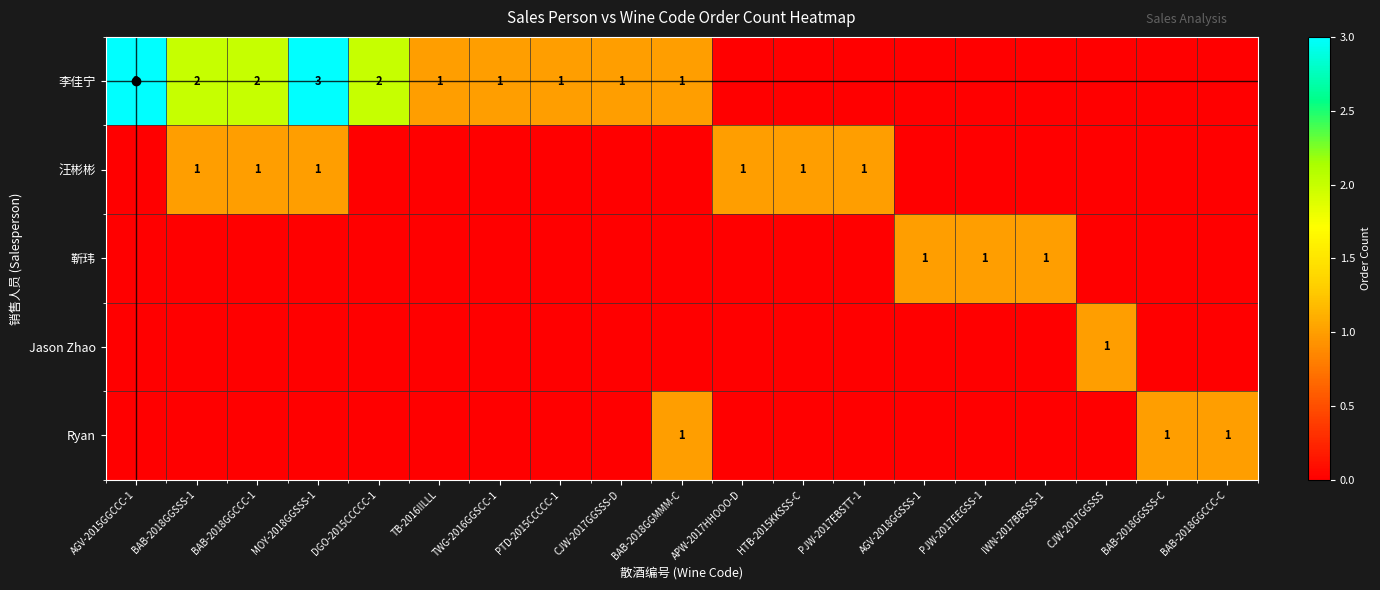

Is it true that 李佳宁 equals 1 at BAB-2018GGMMM-C?

True